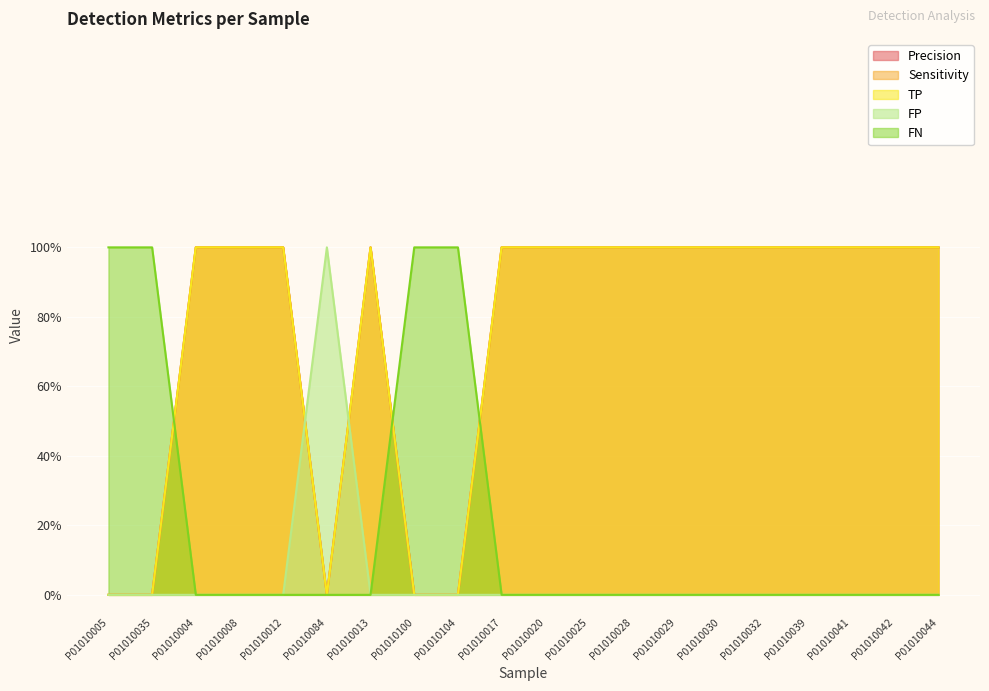

Which series has the largest total across all categories?

Precision